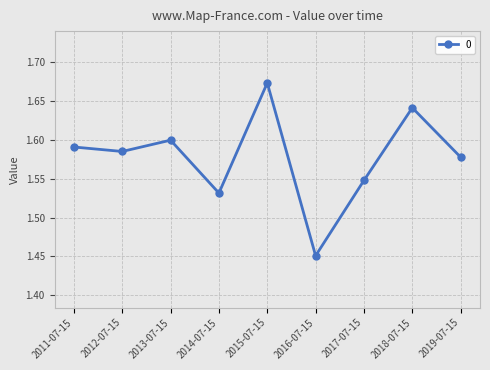

What is the label of the 8th point from the left?

2018-07-15